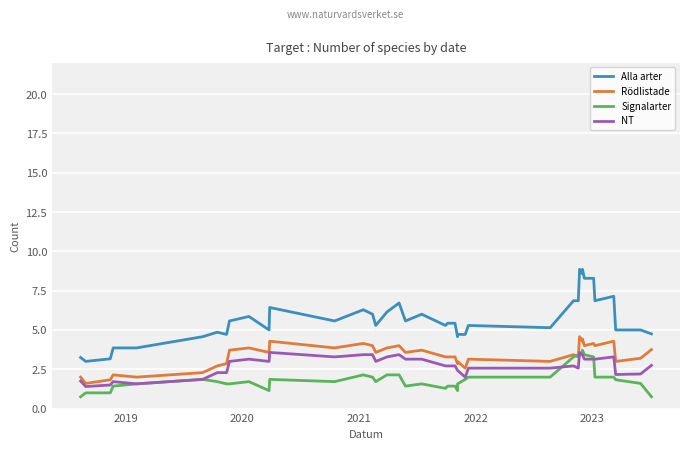

What is the sum of all Alla arter values?

227.6